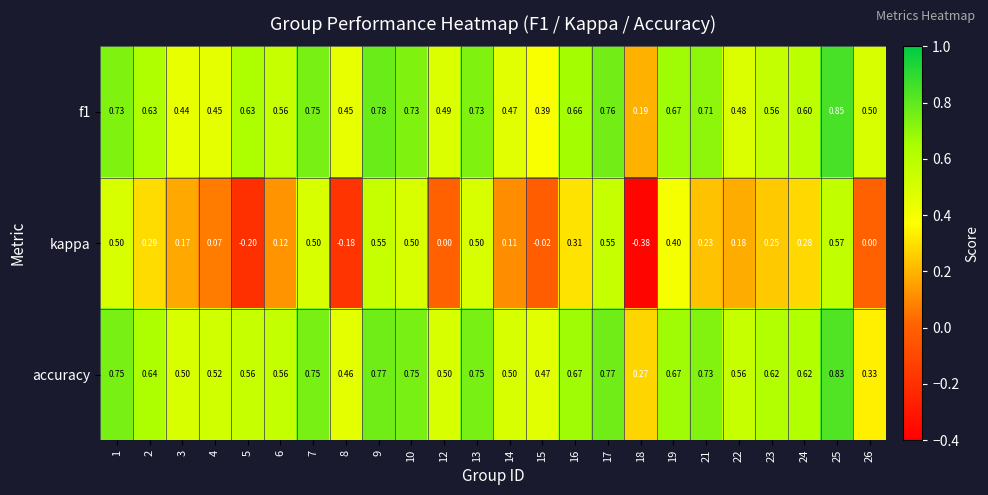

How many categories are shown in the chart?

24